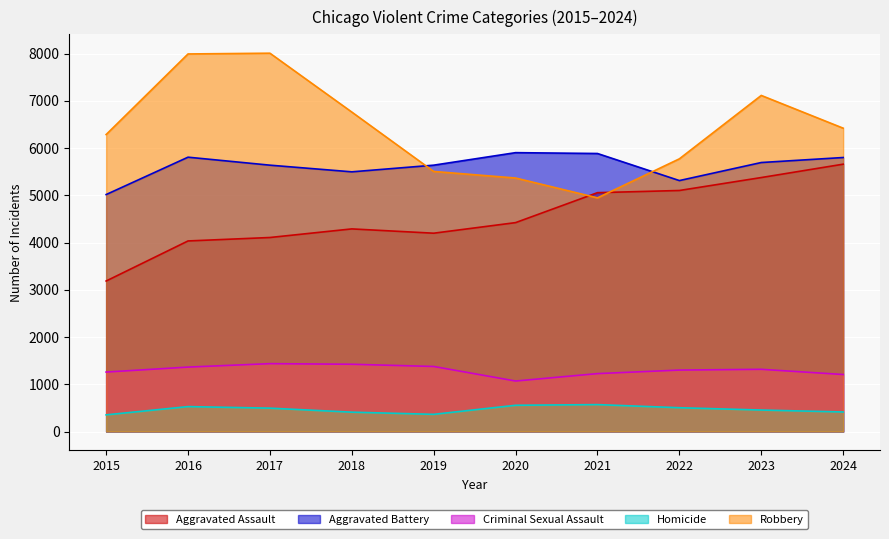

What is the spread (max minus min) of values at 2021?

5315